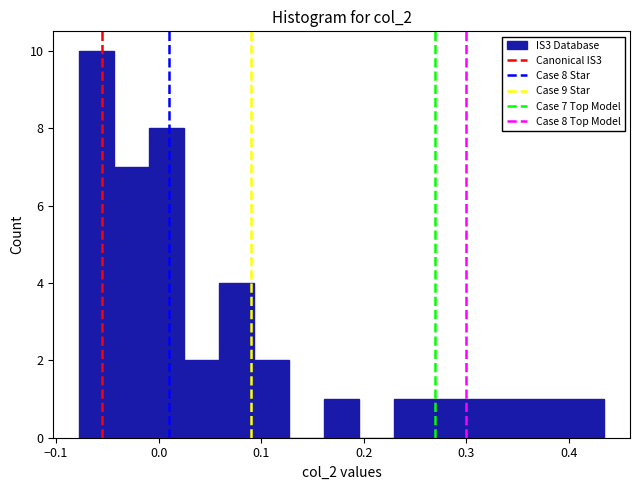

Around what value on the x-axis is the tallest bar? Give the approximate position of its centre, as read against the axis.

-0.06